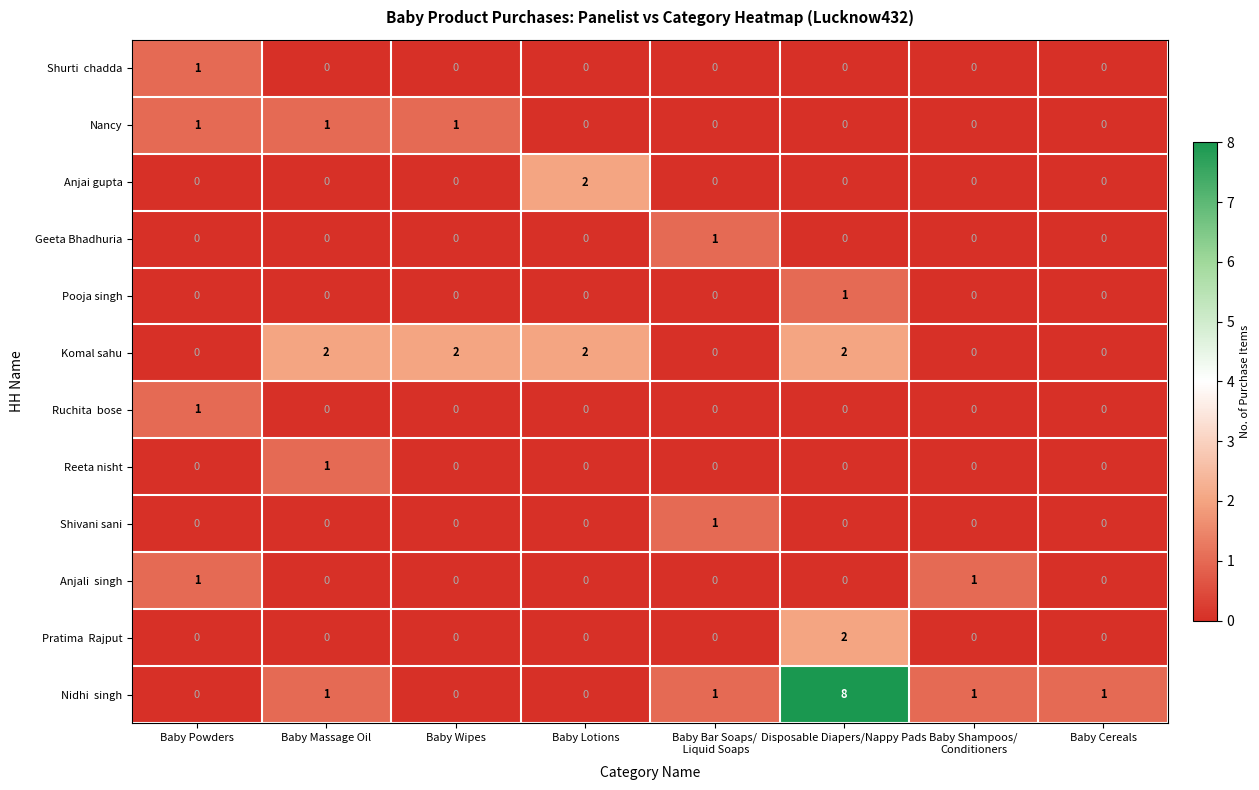

What is the difference between the highest and lowest values at Baby Powders?

1